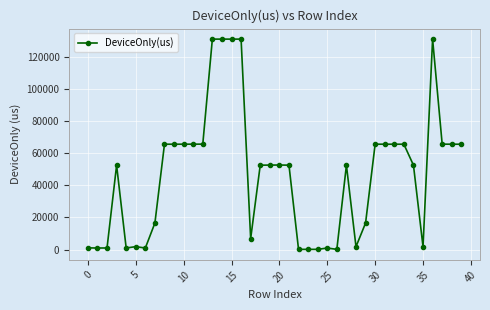

What is the difference between the maximum and minimum values?

131118.1